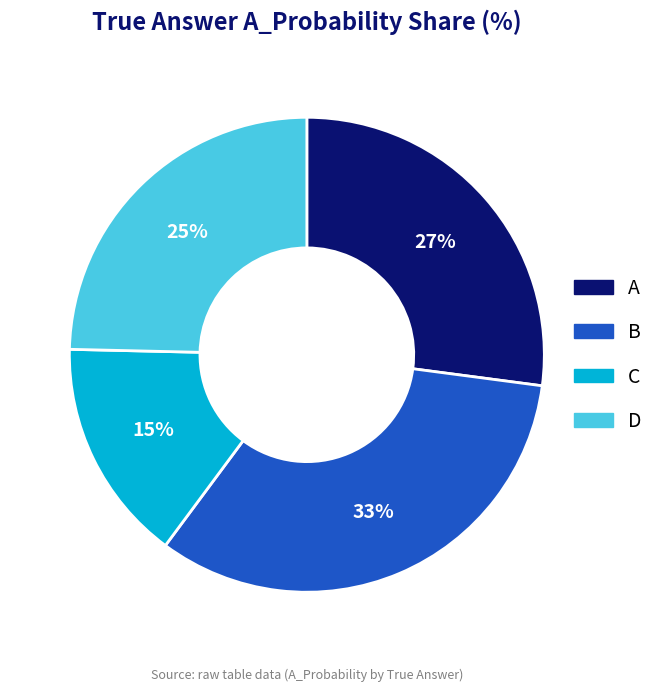

The C slice represents 6% of the pie. True or false?

False